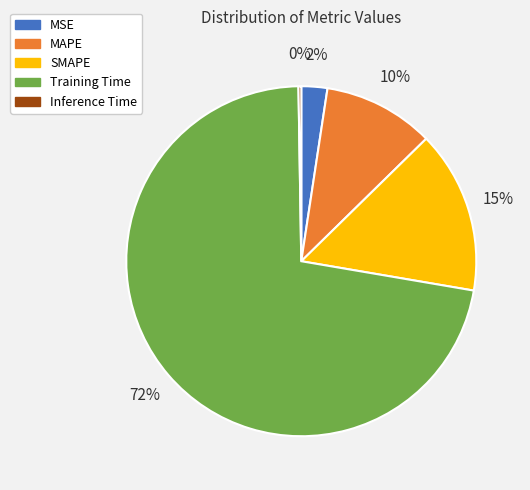

To the nearest percent, what is the difference between the SMAPE and MSE slice percentages?

13%